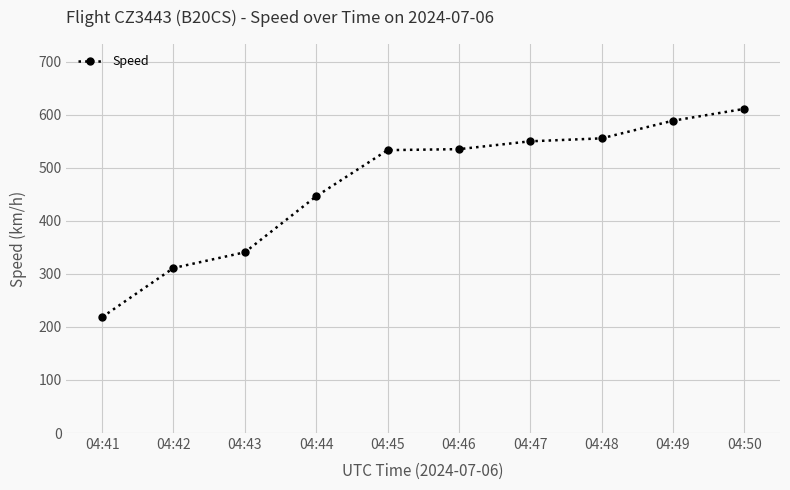

Which has a higher value, 04:45 or 04:49?

04:49